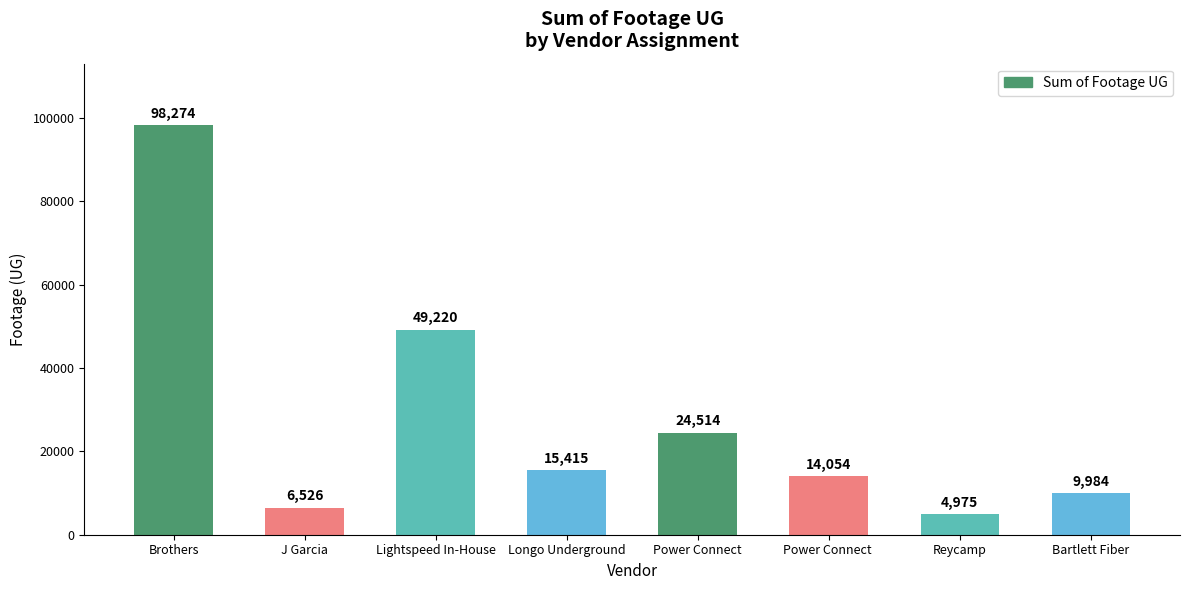

List the labels in order of value, largest first.

Brothers, Lightspeed In-House, Power Connect, Longo Underground, Power Connect , Bartlett Fiber, J Garcia, Reycamp